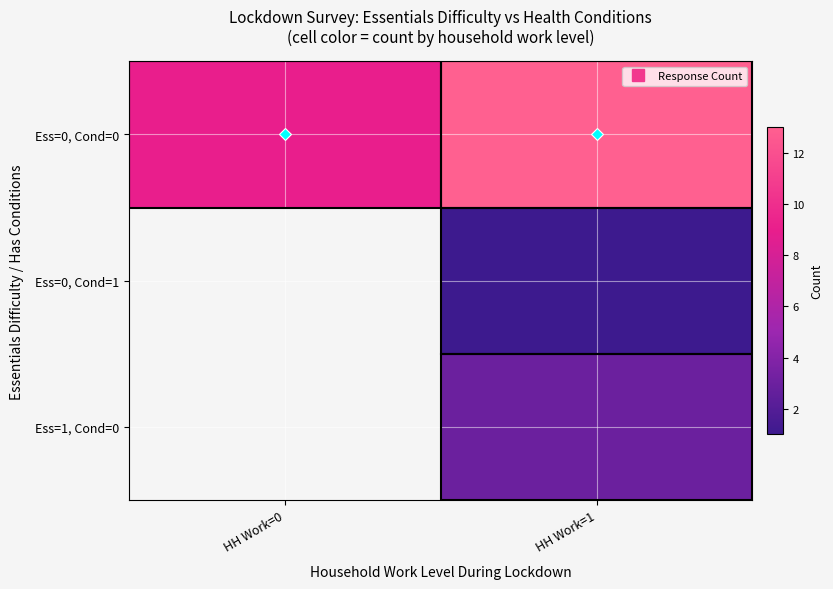

Which has a higher value, HH Work=1 or HH Work=0?

HH Work=1